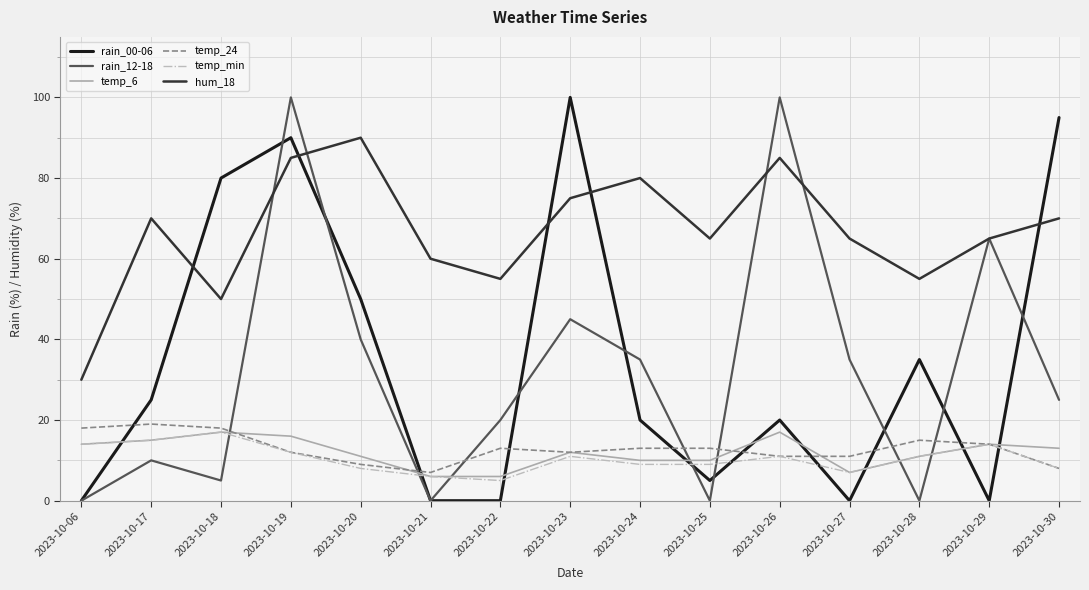

In hum_18, how many points are higher than both neighbors (excluding endpoints)?

4